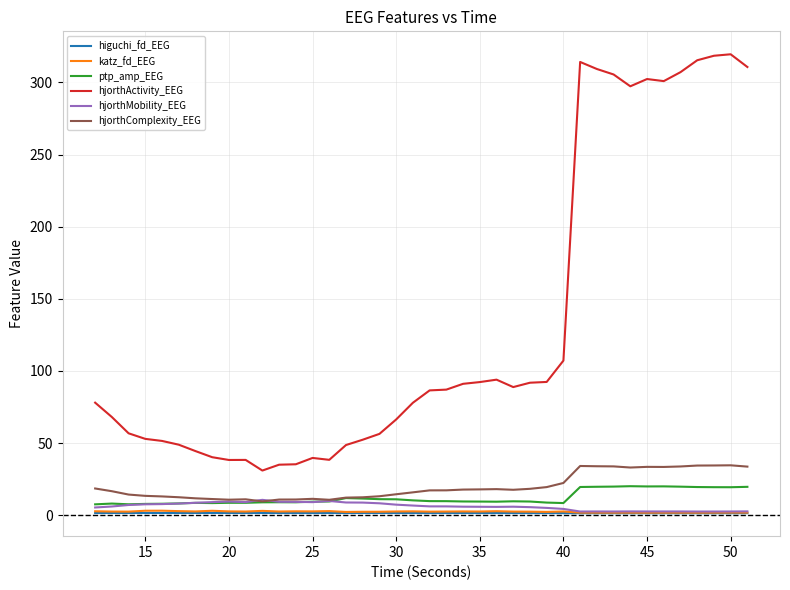

What is the maximum value shown in the chart?

319.5